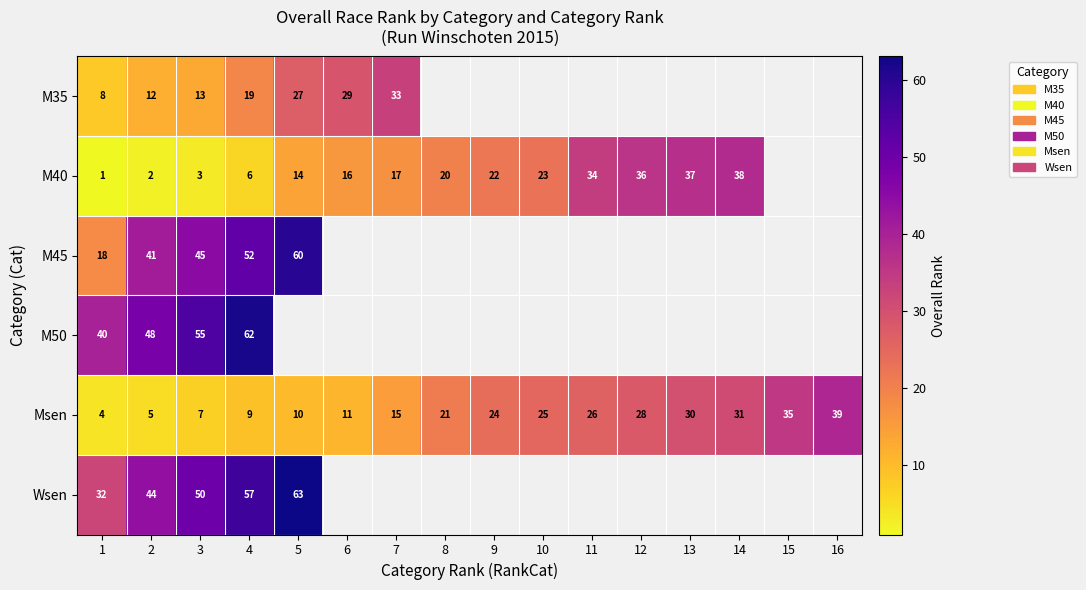

Read the Msen value at 16, to the nearest 10.

40